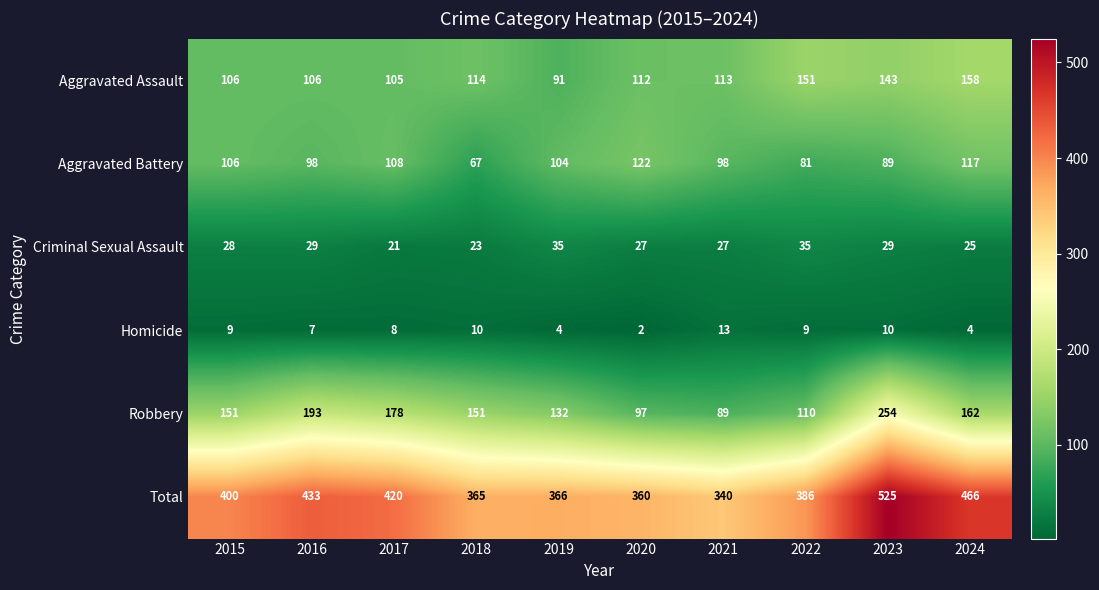

Is it true that Aggravated Assault equals 114 at 2018?

True